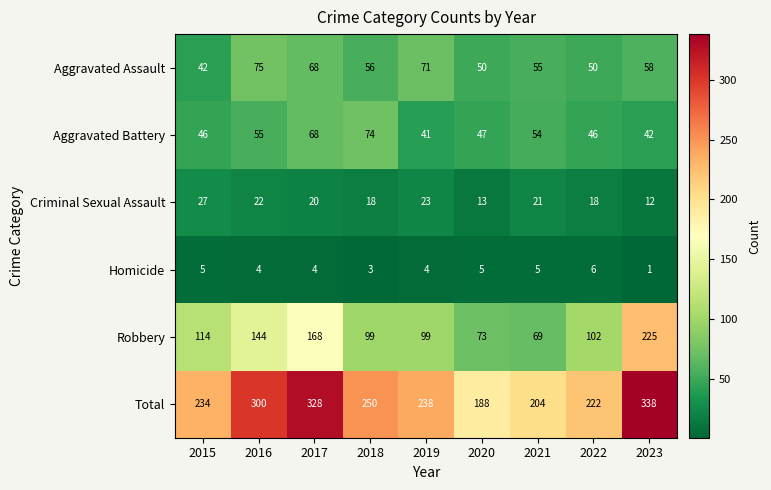

At how many categories does at least one series exceed 76?

9